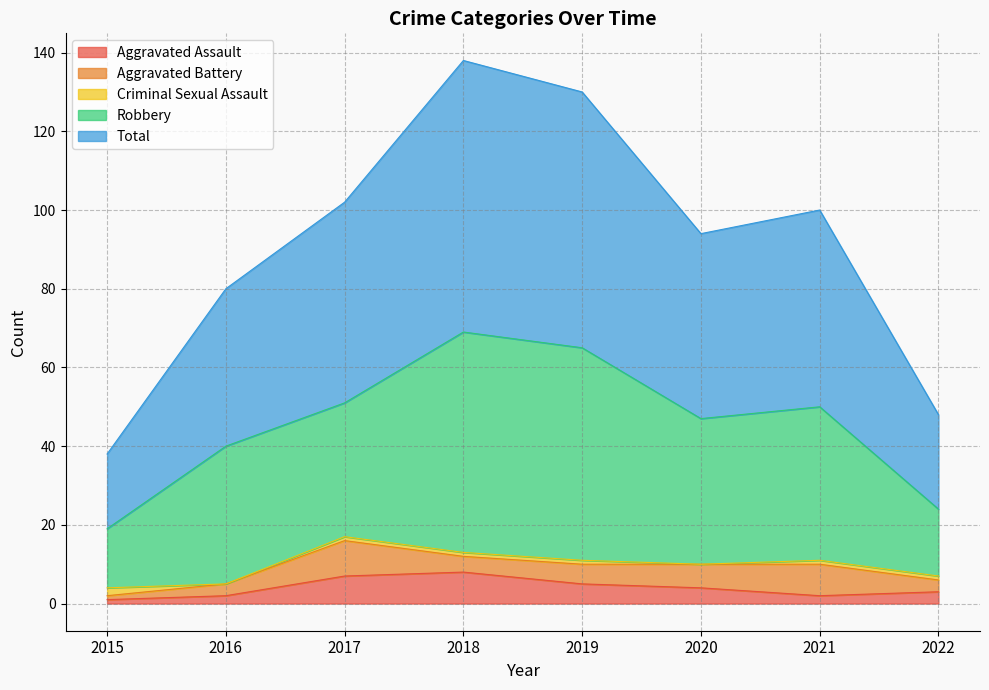

Where is the first local maximum for Aggravated Assault?

2018